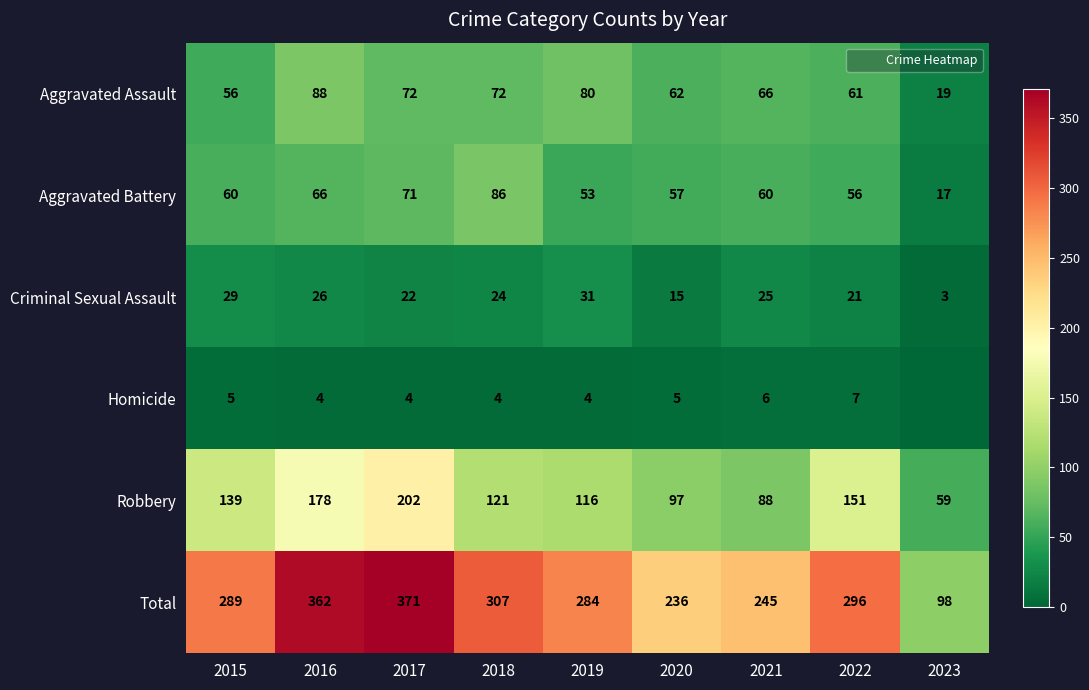

What is the sum of all Aggravated Assault values?

576